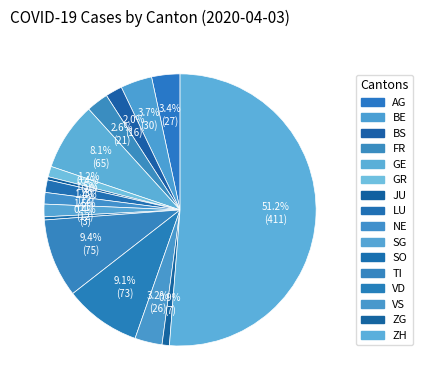

To the nearest percent, what portion does VS represent?

3%